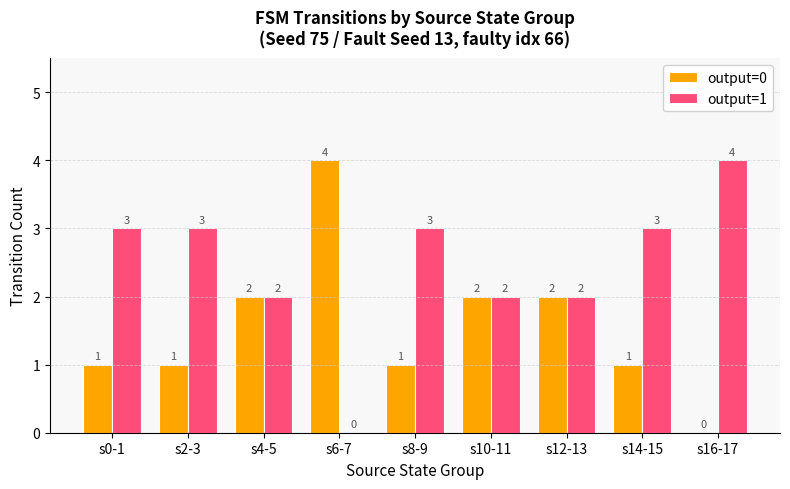

Which category has the highest value in the output=1 series?

s16-17